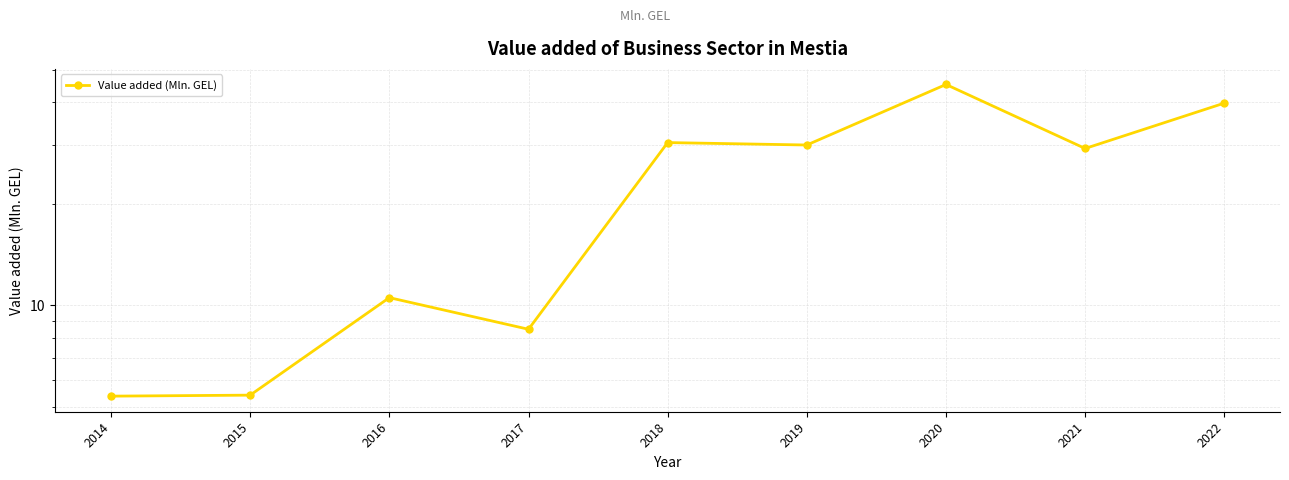

How many lines are shown in the chart?

1